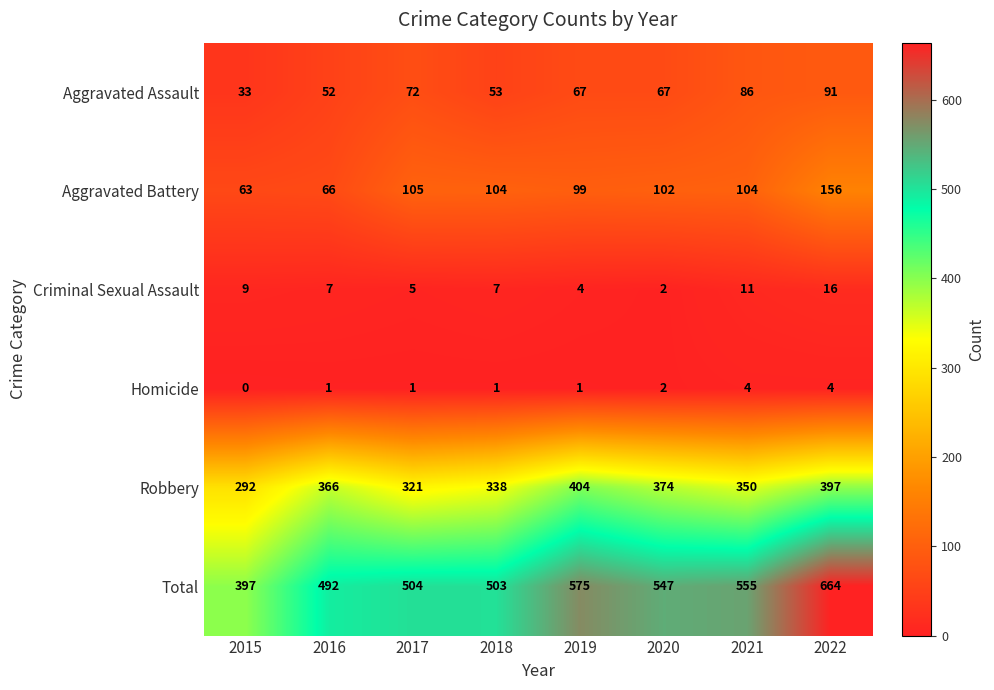

What is the difference between the highest and lowest values at 2020?

545